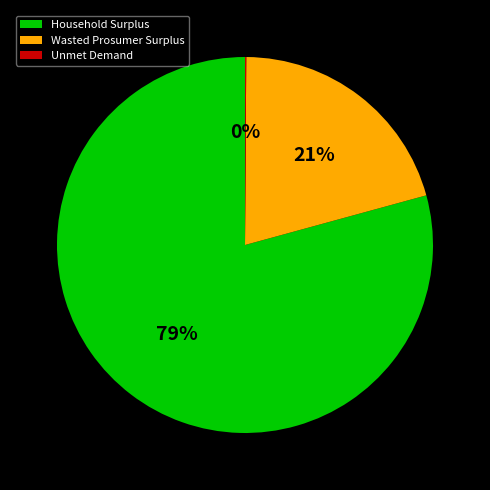

True or false: Household Surplus accounts for 94% of the total.

False